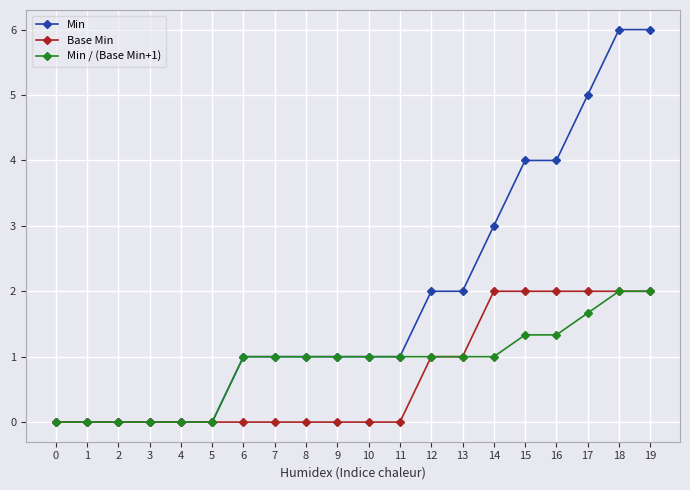

What is the greatest value displayed?

6.0